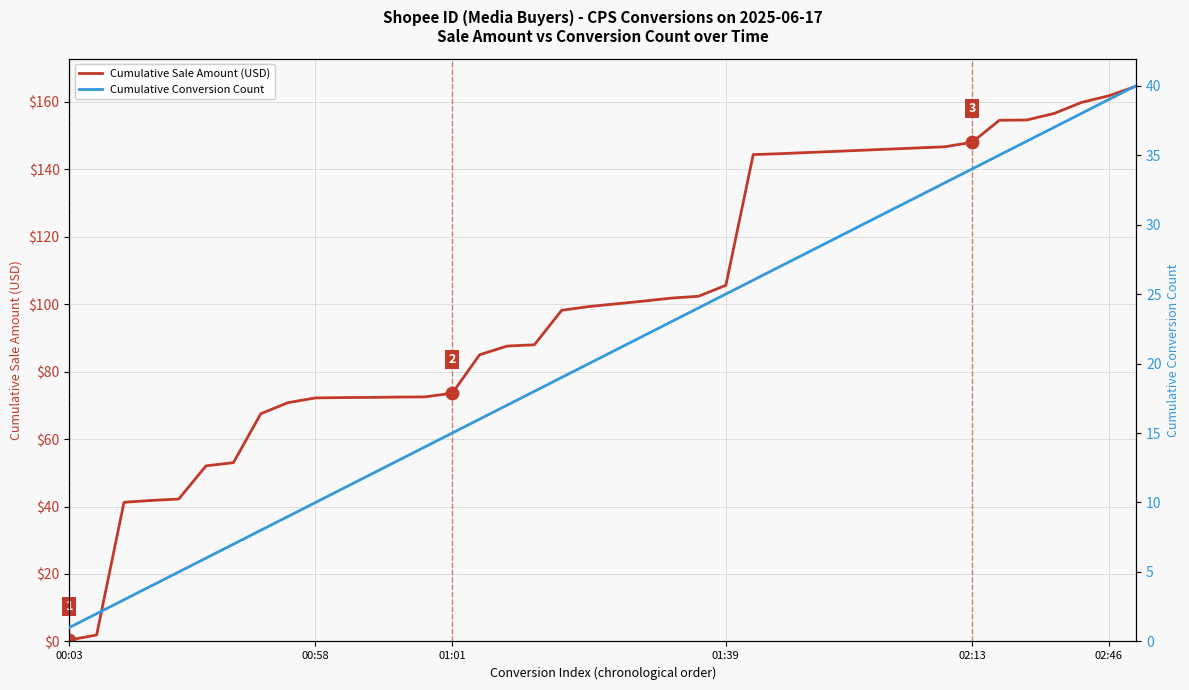

Which series reaches the minimum Y coordinate?

Cumulative Sale Amount (USD)